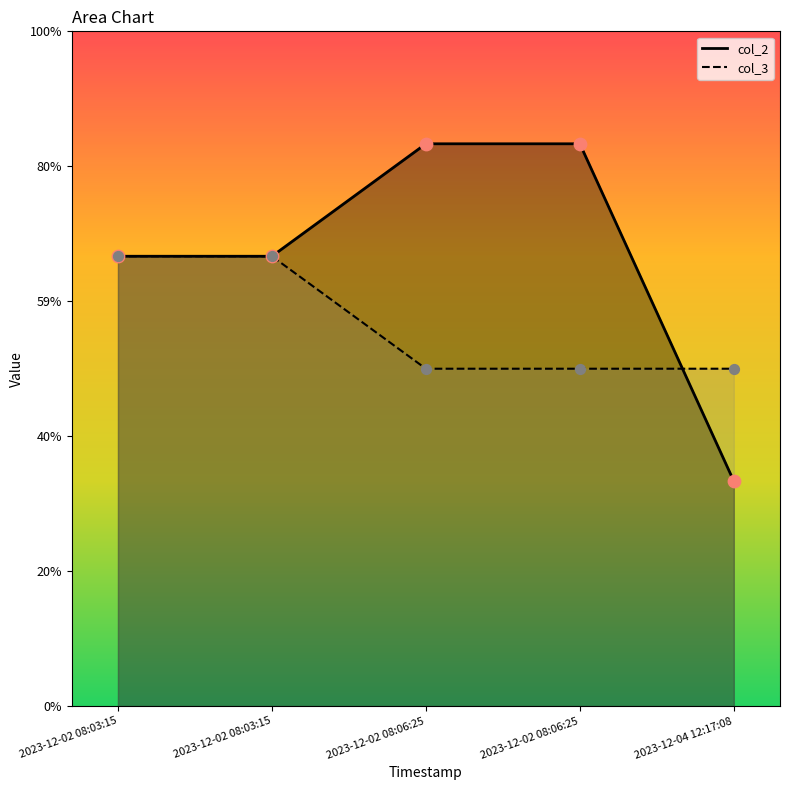

What are all the series names shown in the legend?

col_2, col_3